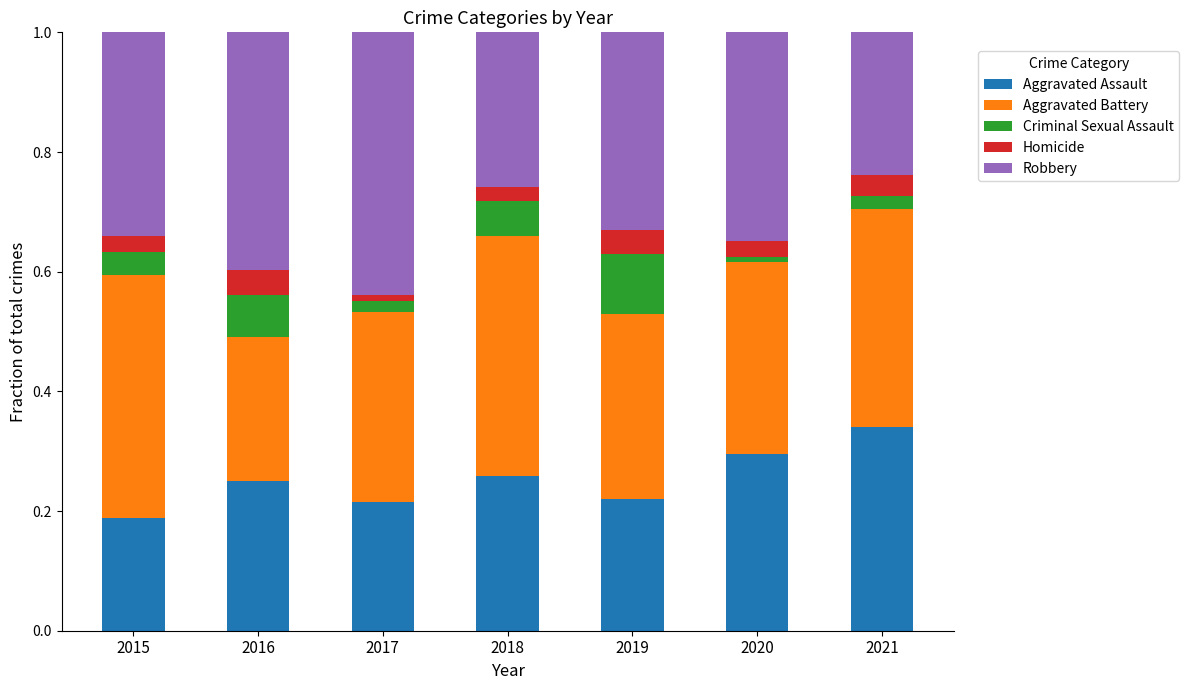

Which category has the highest value in the Aggravated Assault series?

2021